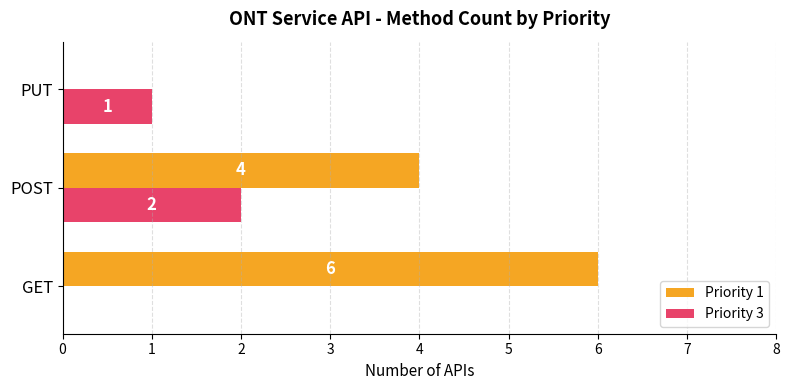

What is the maximum value for Priority 1?

6